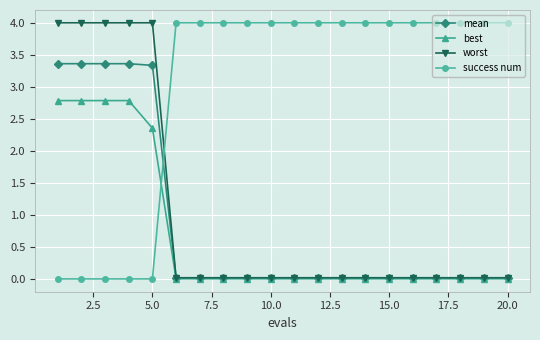

How many intersections are there between success num and best?

1